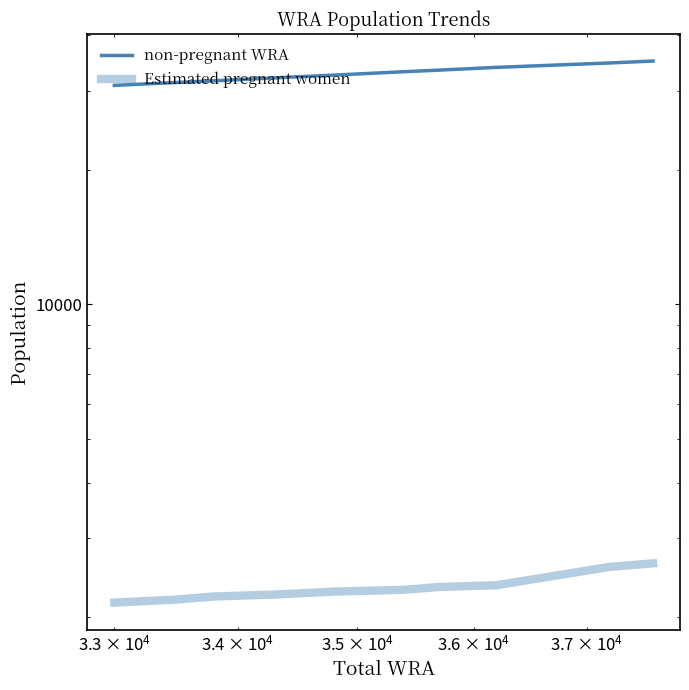

Rank the series by their maximum value, from highest to lowest.

non-pregnant WRA, Estimated pregnant women